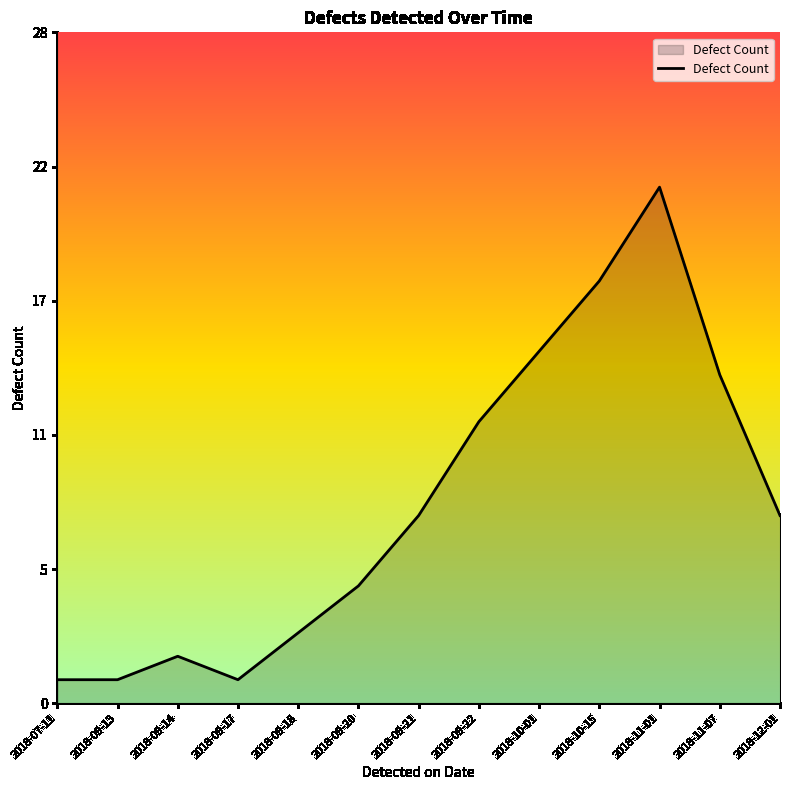

True or false: the data shows 3 at 2018-09-21.

False